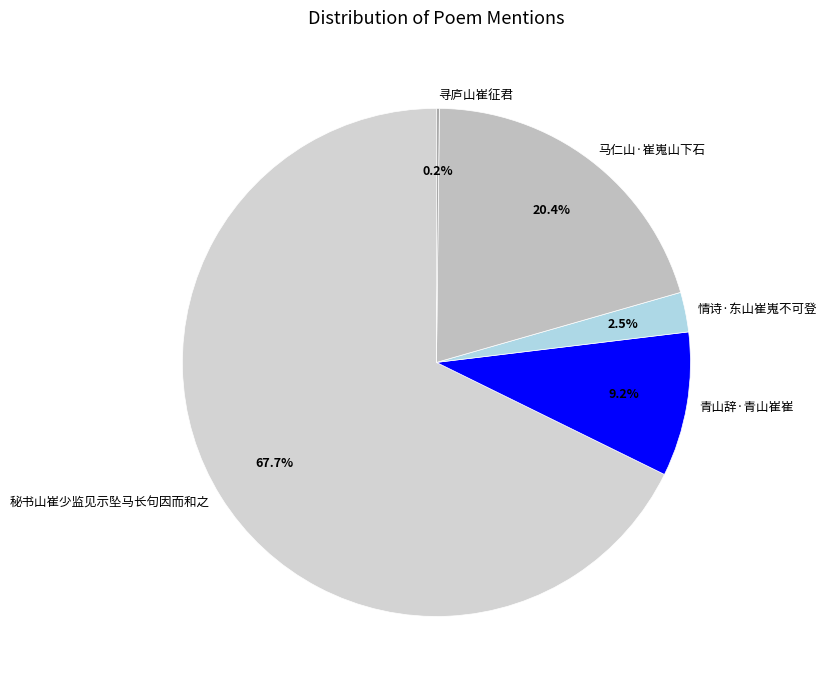

What is the largest slice in the pie chart?

秘书山崔少监见示坠马长句因而和之